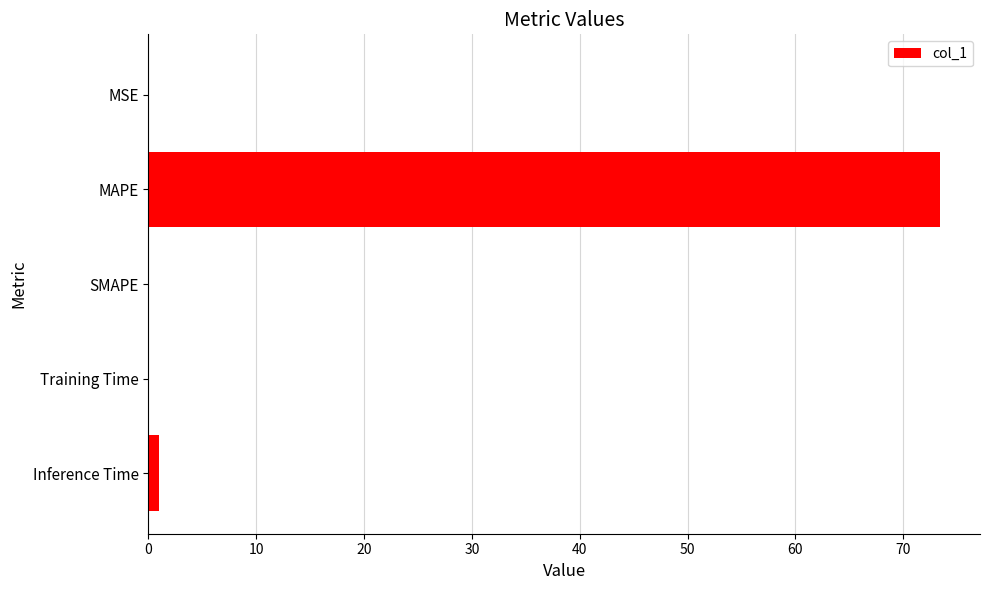

What is the average value?

14.9